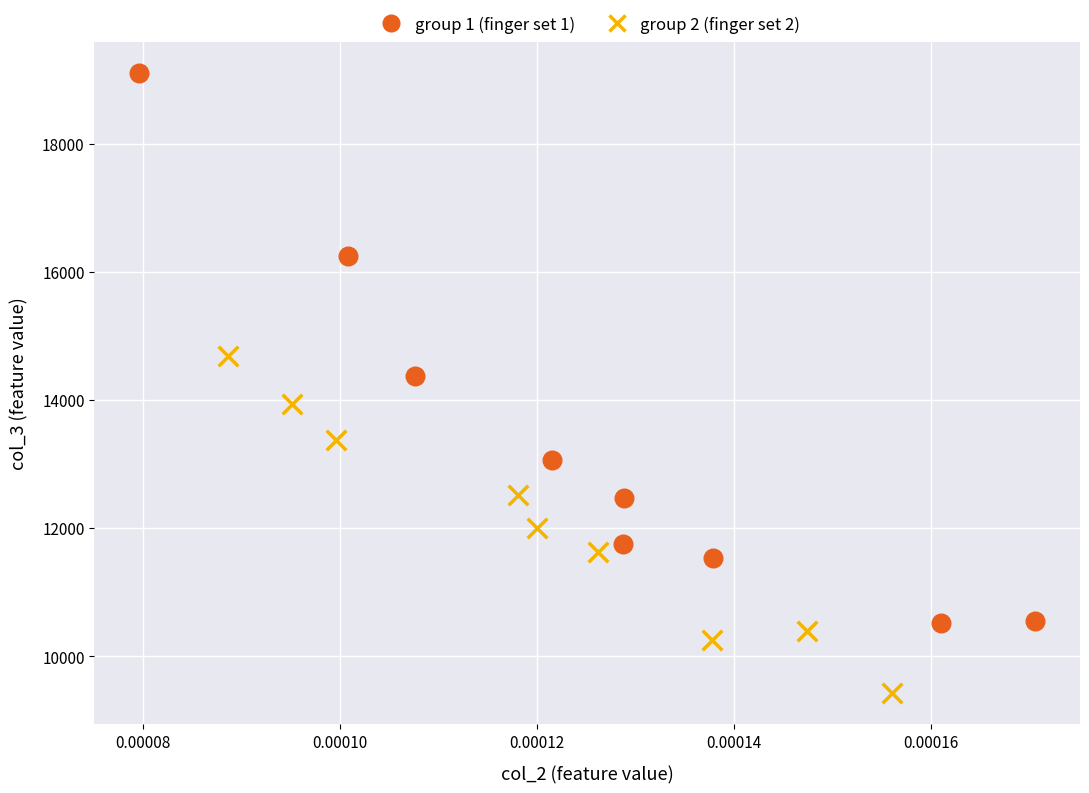

Which series contains the highest Y value?

group 1 (finger set 1)